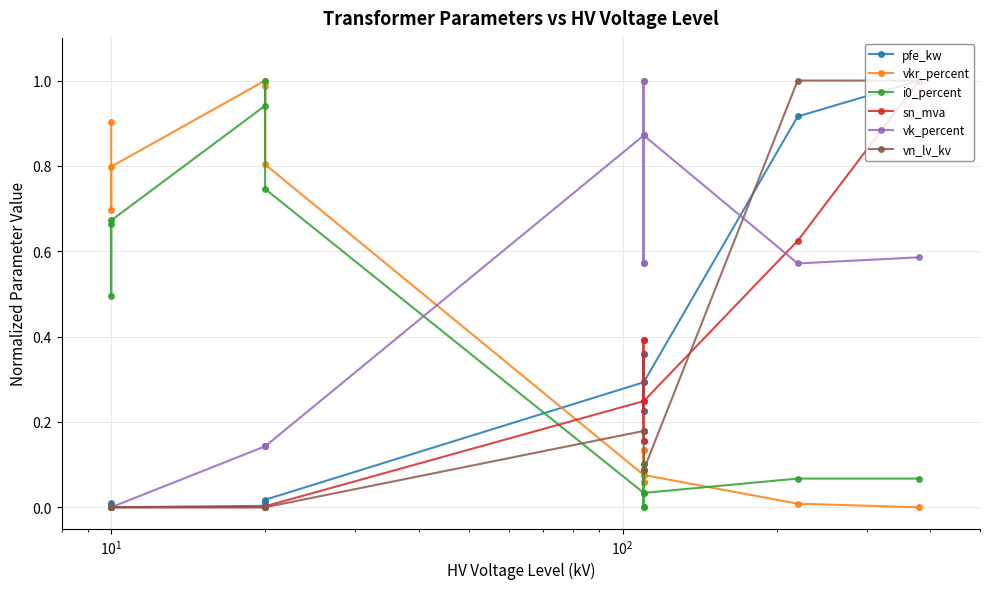

How many data points does each series have?

14